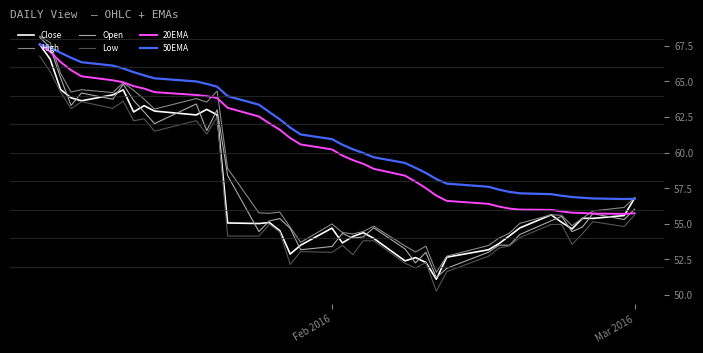

What is the minimum value for Low?

50.3